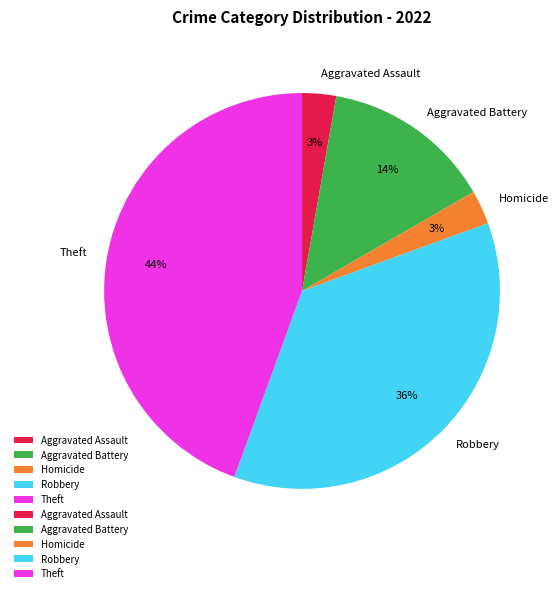

How many segments does this pie chart have?

5